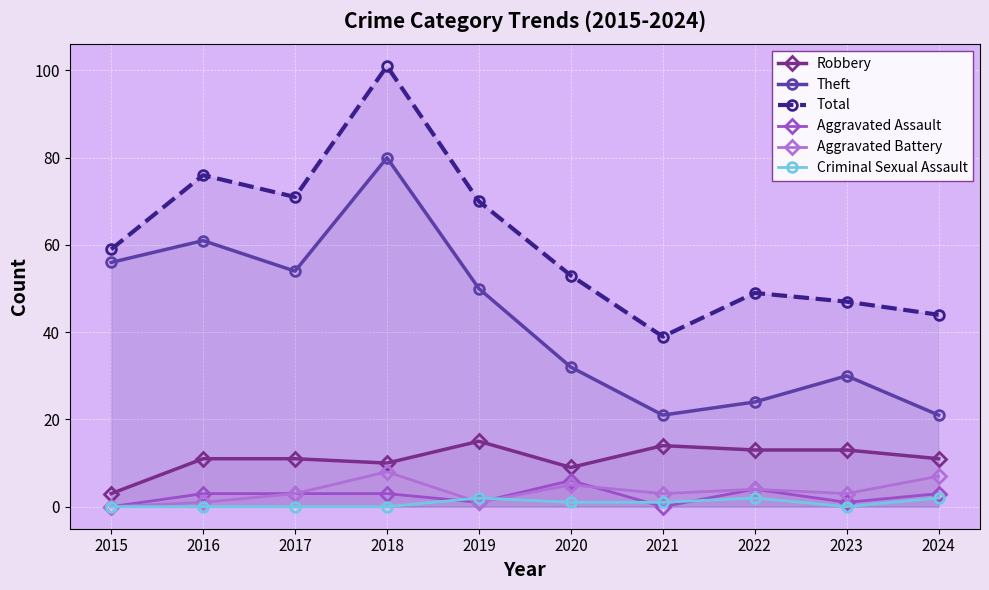

What is the maximum value for Robbery?

15